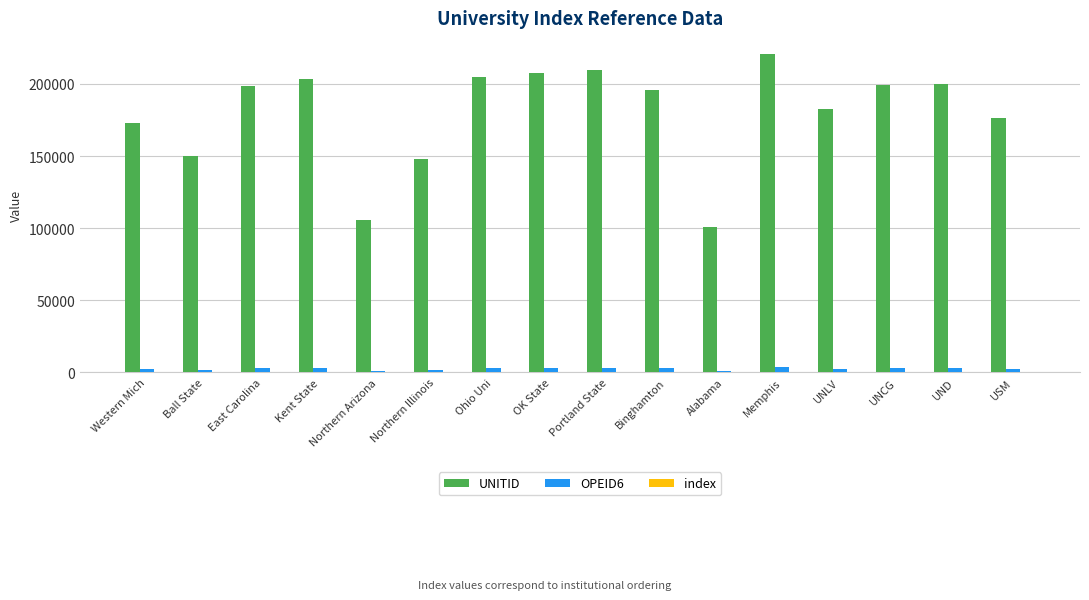

At which category does the chart reach its peak across all series?

Memphis